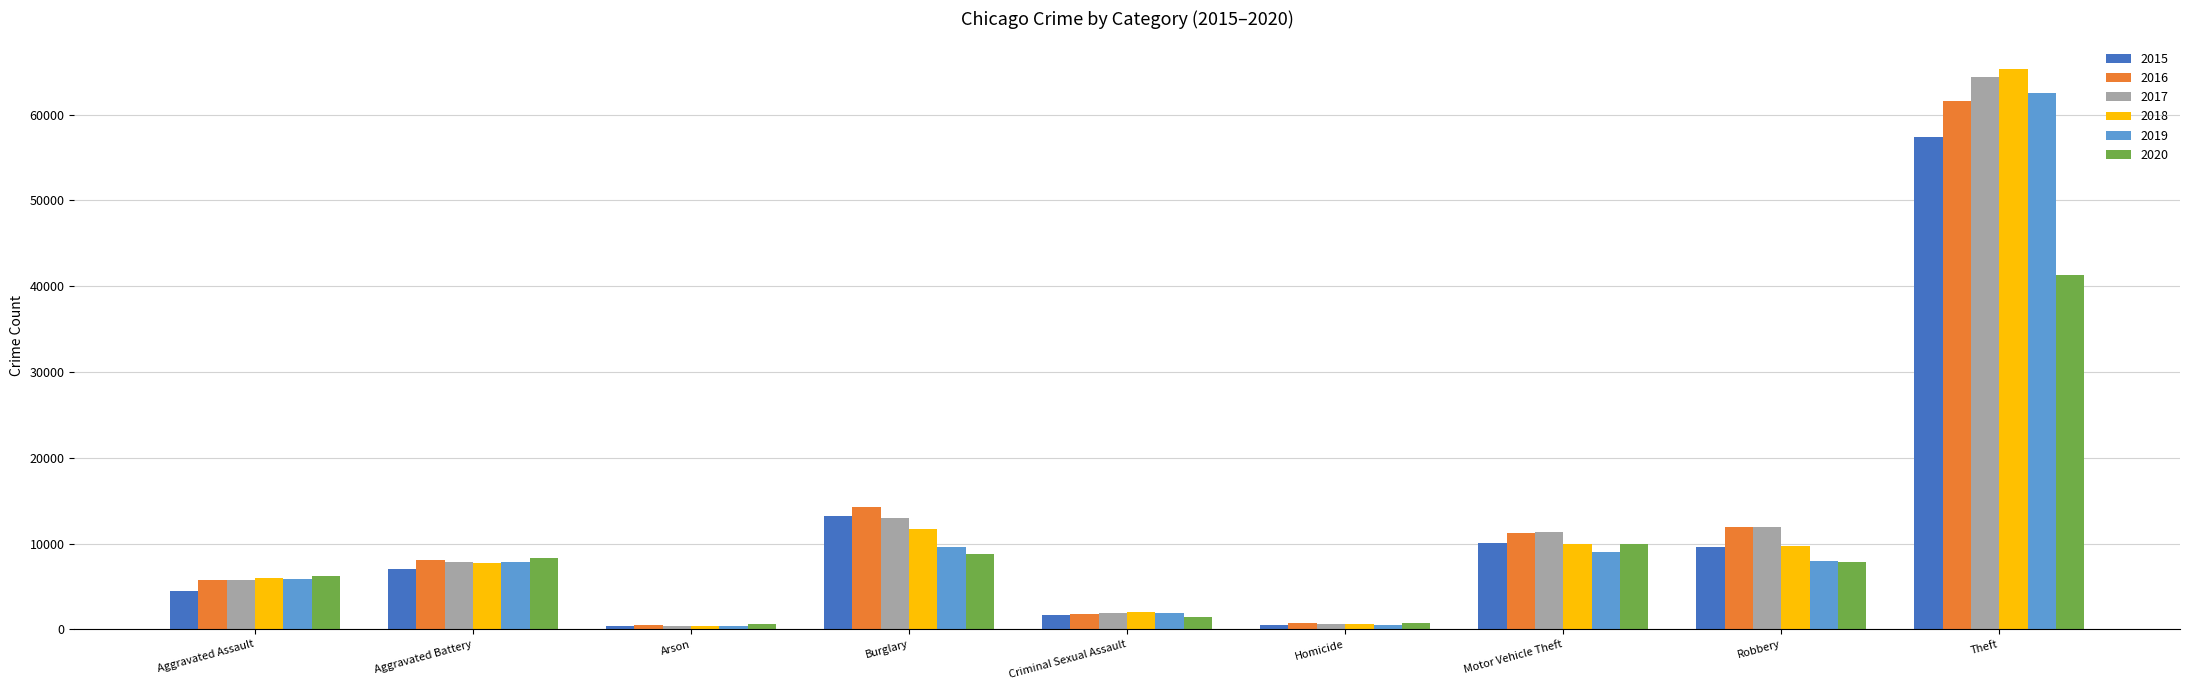

Which label corresponds to the largest value in the chart?

Theft